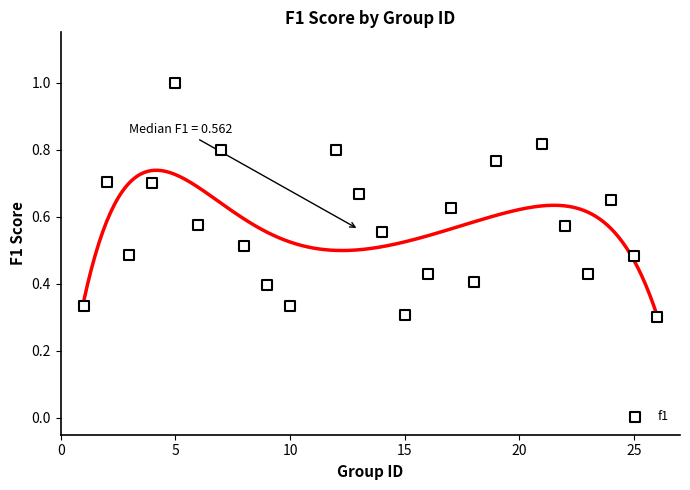

What is the range of X values (max minus min)?

25.0